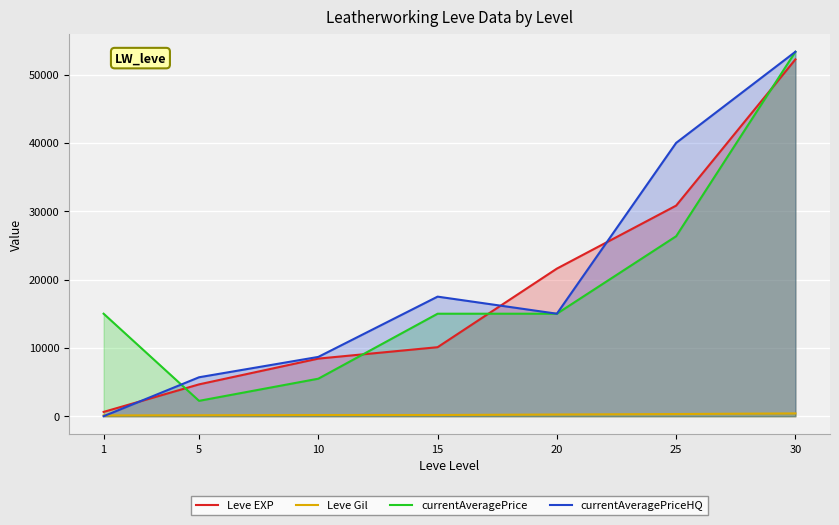

What is the spread (max minus min) of values at 5?

5559